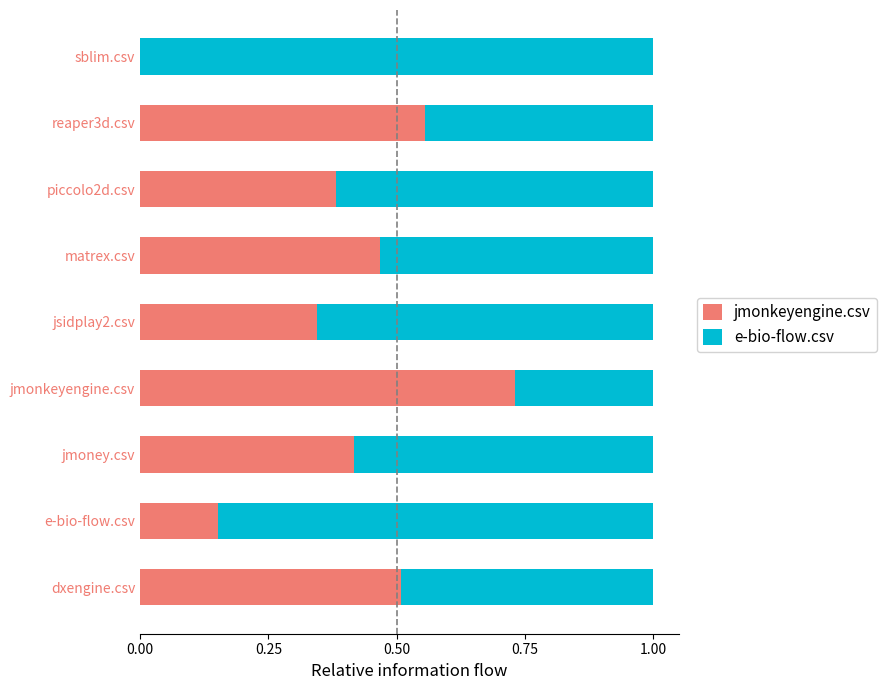

Which category has the highest value in the jmonkeyengine.csv series?

jmonkeyengine.csv